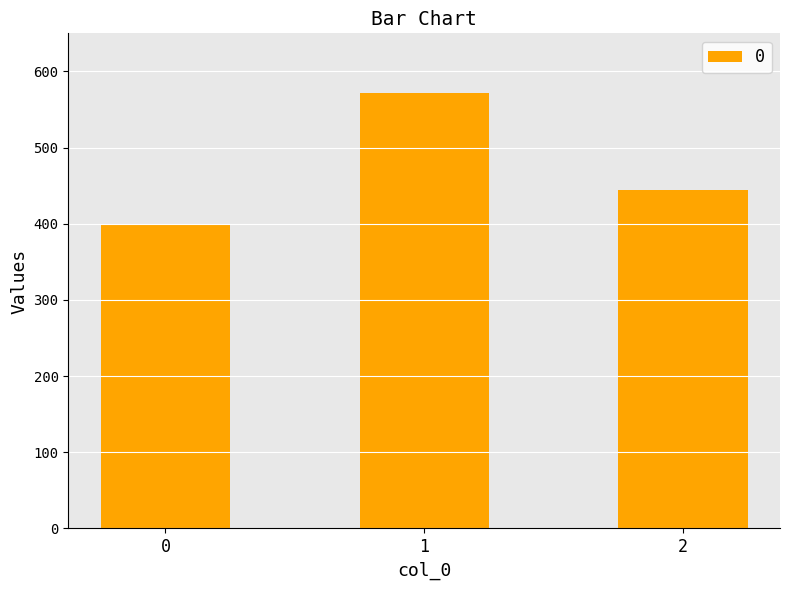

Which has a higher value, 0 or 2?

2